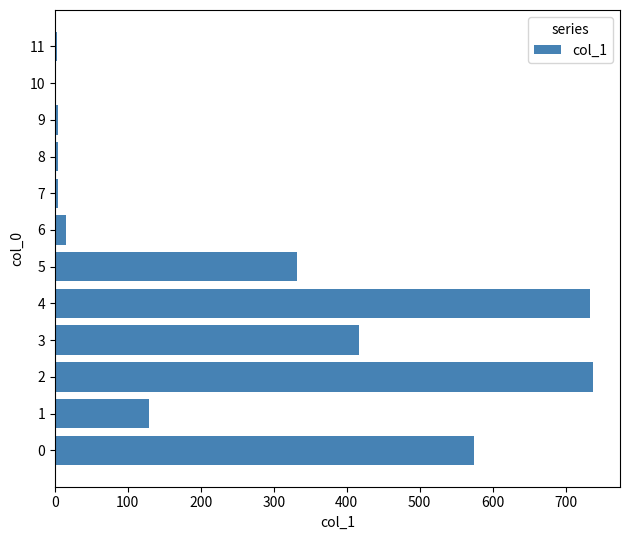

What is the maximum value shown in the chart?

737.7